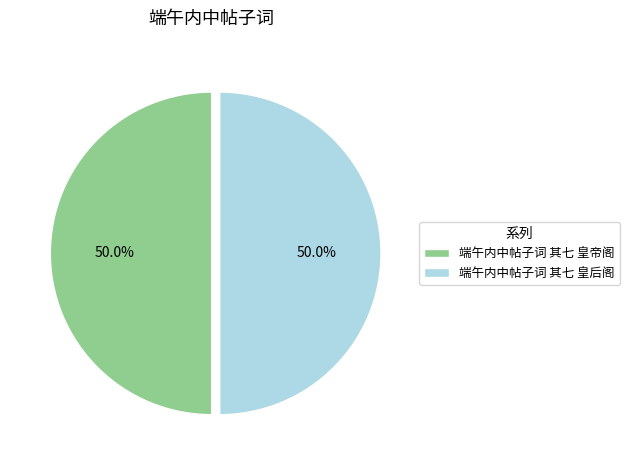

Combined, do 端午内中帖子词 其七 皇帝阁 and 端午内中帖子词 其七 皇后阁 account for over 50%?

Yes